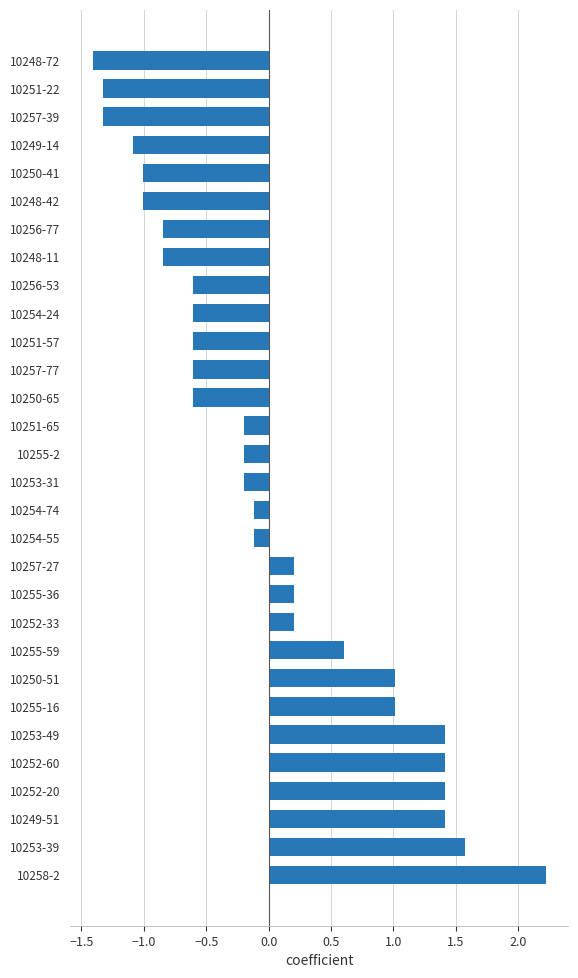

What value does the data have at 10249-14?

-1.1